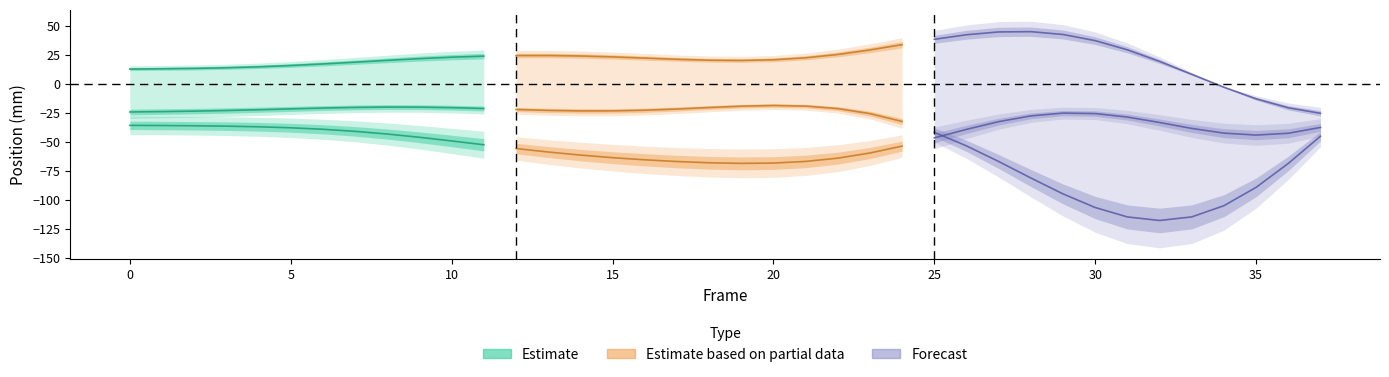

Where is the first local minimum for Z?

19